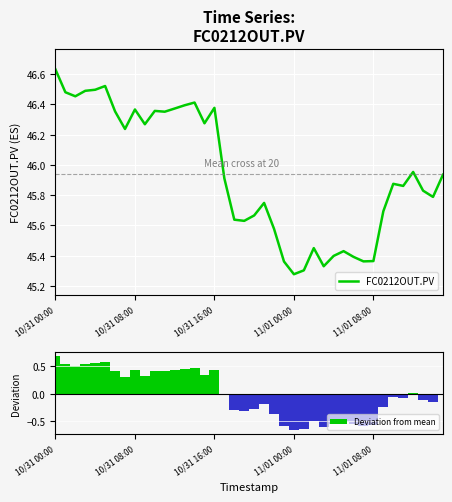

Which category has the highest value in the FC0212OUT.PV series?

10/31 00:00